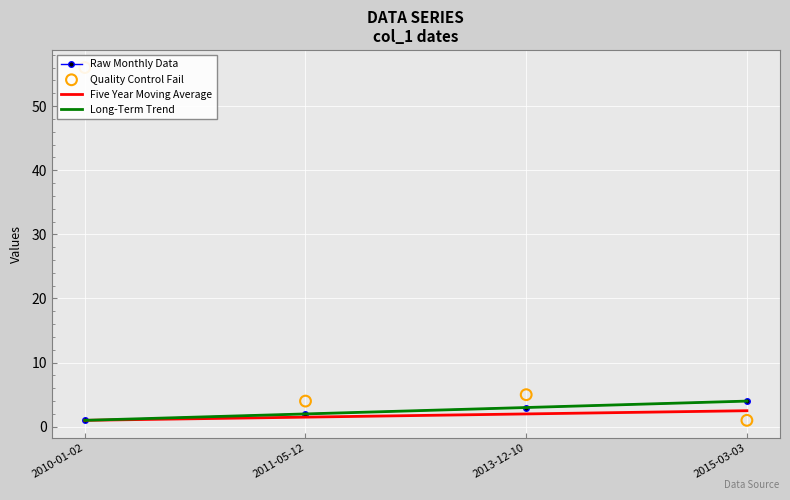

What are all the series names shown in the legend?

Raw Monthly Data, Five Year Moving Average, Long-Term Trend, Quality Control Fail